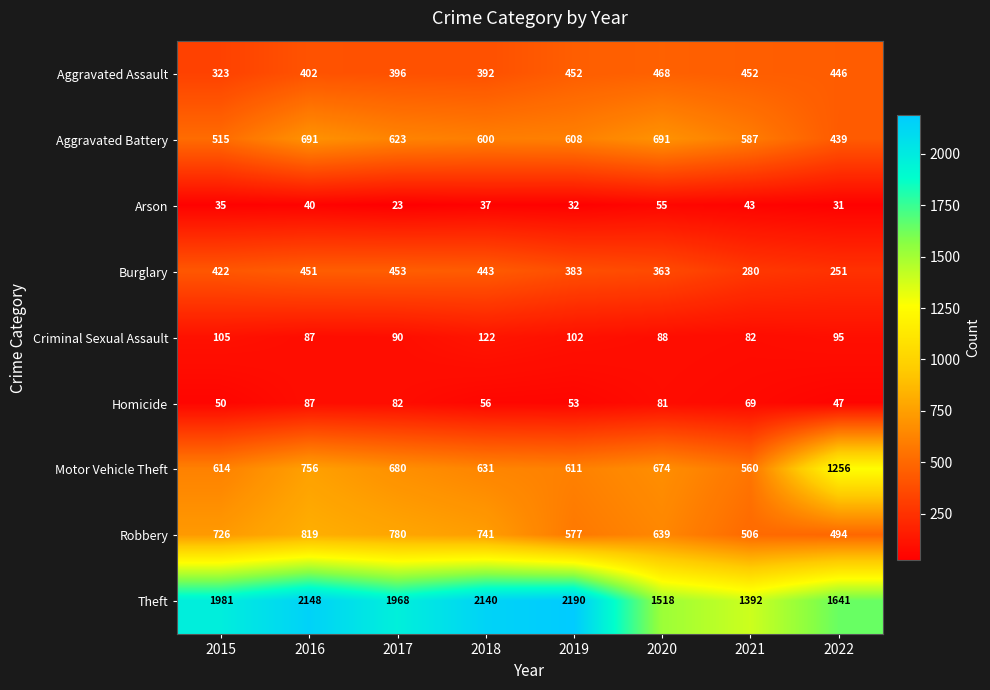

Rank the series by their maximum value, from highest to lowest.

Theft, Motor Vehicle Theft, Robbery, Aggravated Battery, Aggravated Assault, Burglary, Criminal Sexual Assault, Homicide, Arson